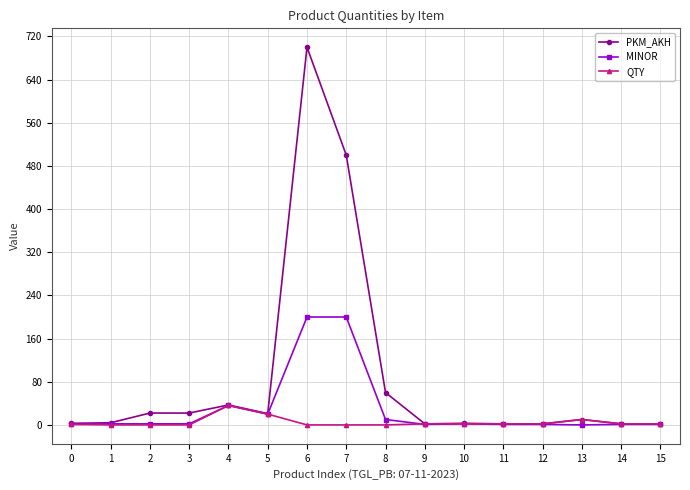

At how many categories does at least one series exceed 416?

2